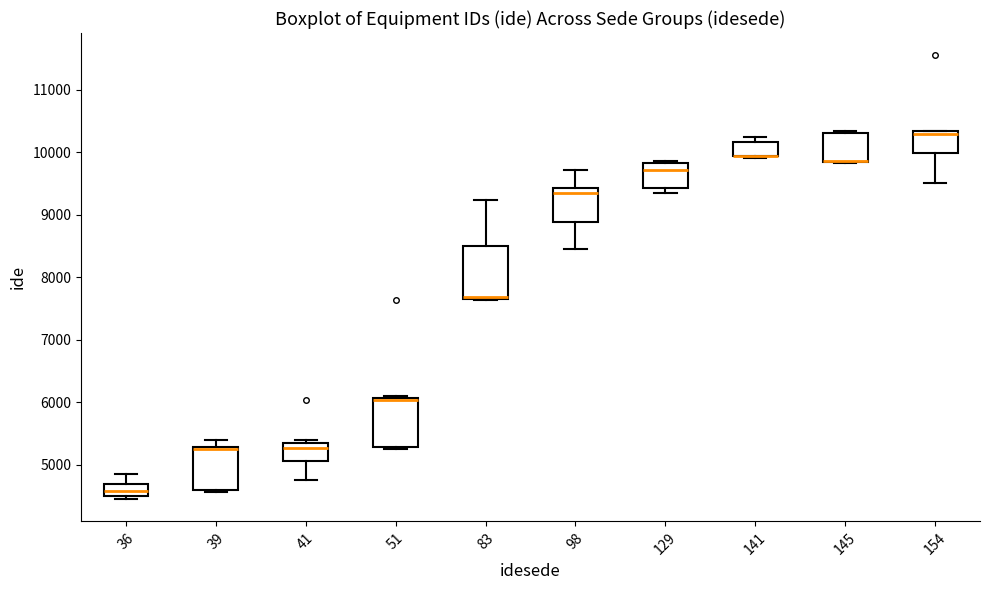

Reading left to right, transcribe this box plot: for each box, give where its median line is, the range the box spans, and where its two whiskers end, as read against the y-axis. The values are not printed on the chart, so give them approximately, as read against the axis.

36: median 4600, box 4500 to 4700, whiskers 4400 to 4900
39: median 5300 (drawn on the box's upper edge), box 4600 to 5300, whiskers 4600 (just below the box's lower edge) to 5400
41: median 5300, box 5100 to 5400, whiskers 4800 to 5400 (just above the box's upper edge)
51: median 6000, box 5300 to 6100, whiskers 5300 to 6100 (just above the box's upper edge)
83: median 7700 (drawn on the box's lower edge), box 7700 to 8500, whiskers 7600 to 9200
98: median 9300, box 8900 to 9400, whiskers 8500 to 9700
129: median 9700, box 9400 to 9800, whiskers 9300 to 9900
141: median 9900 (drawn on the box's lower edge), box 9900 to 10200, whiskers 9900 to 10300
145: median 9900 (drawn on the box's lower edge), box 9800 to 10300, whiskers 9800 to 10300
154: median 10300 (just below the box's upper edge), box 10000 to 10300, whiskers 9500 to 10300